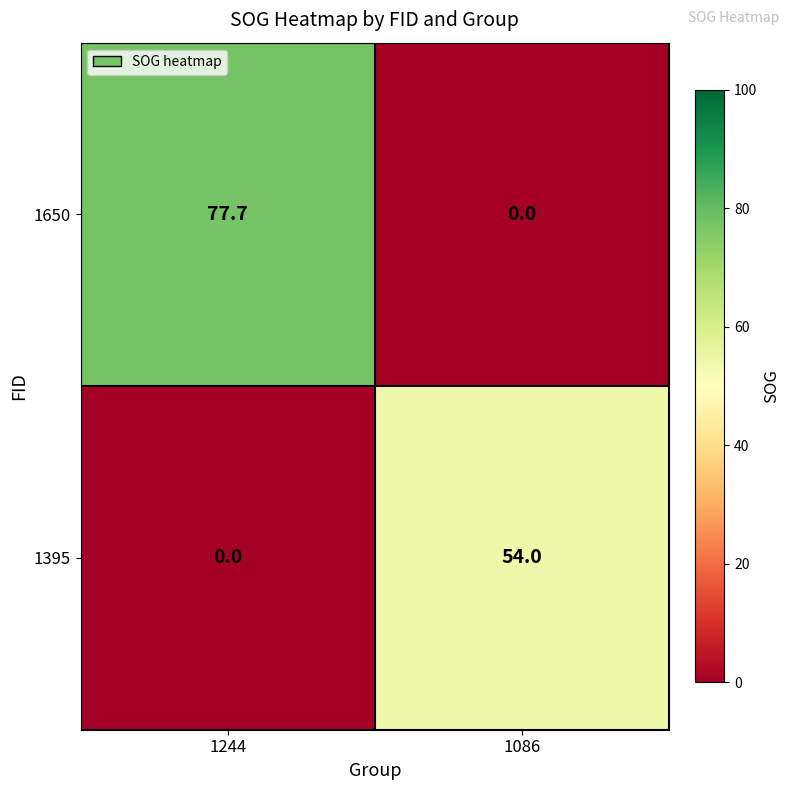

What is the approximate value of 1650 at 1244?

77.7